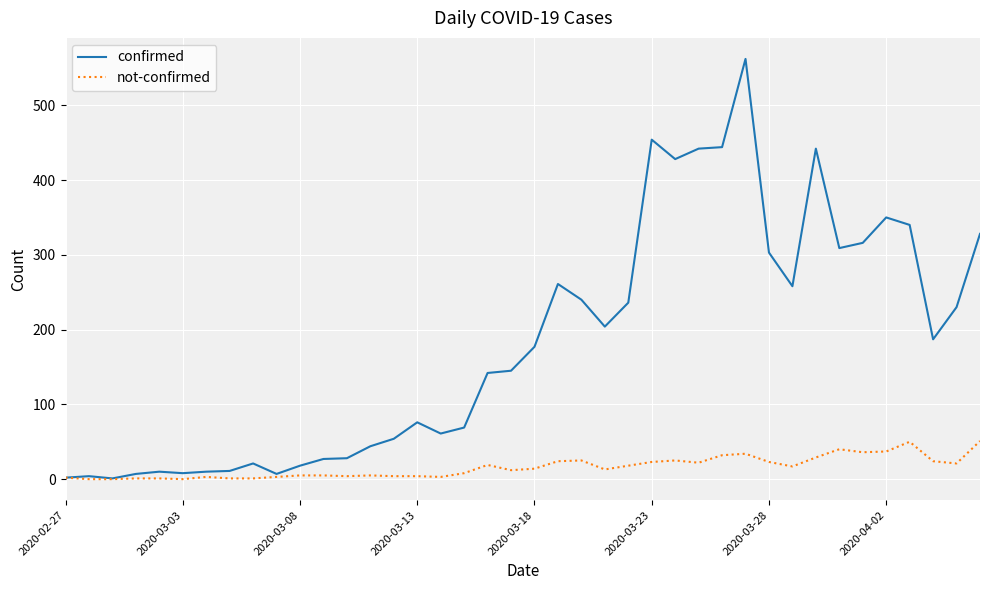

Which series has the widest spread of values?

confirmed